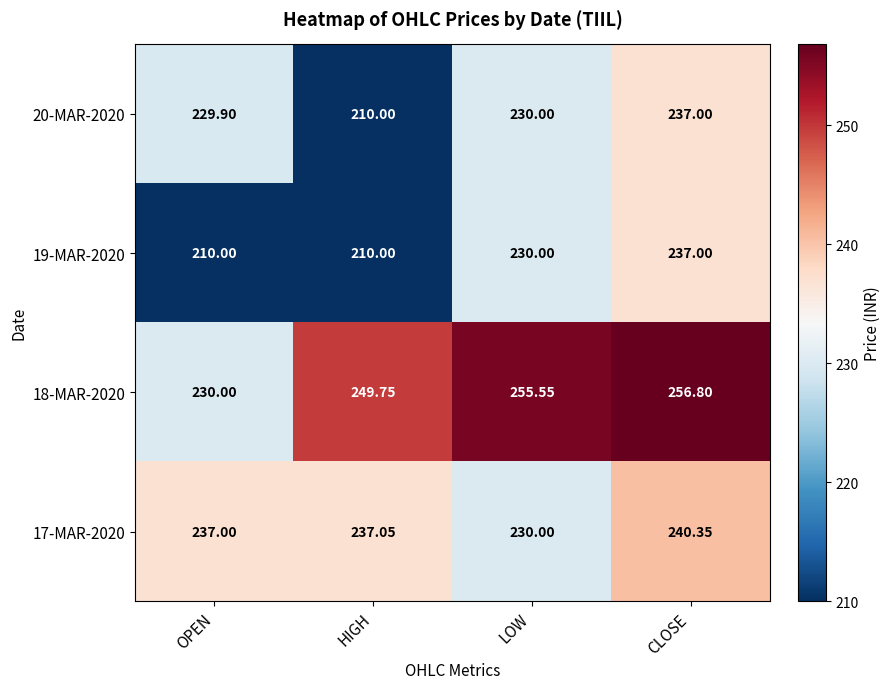

What is the total value across all series at OPEN?

906.9